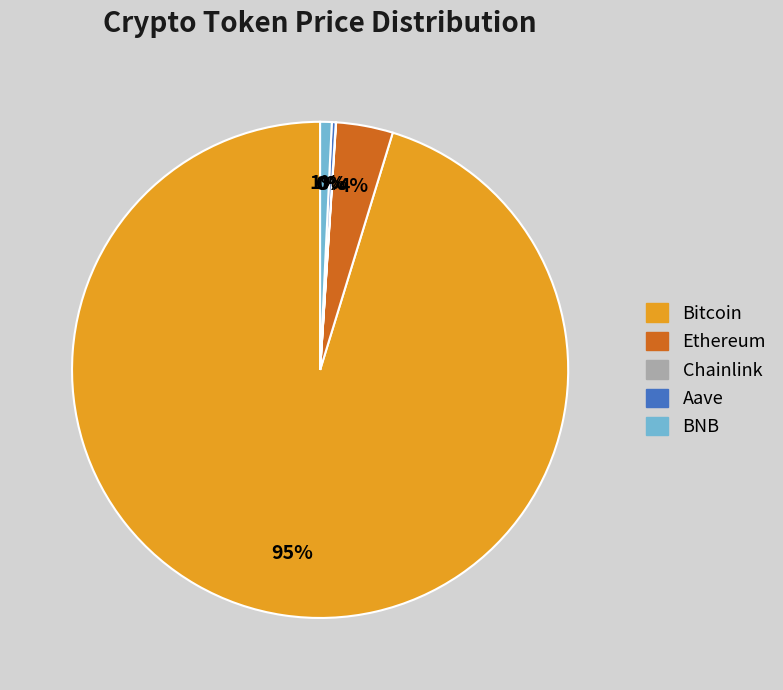

What percentage is the Ethereum slice, to the nearest percent?

4%